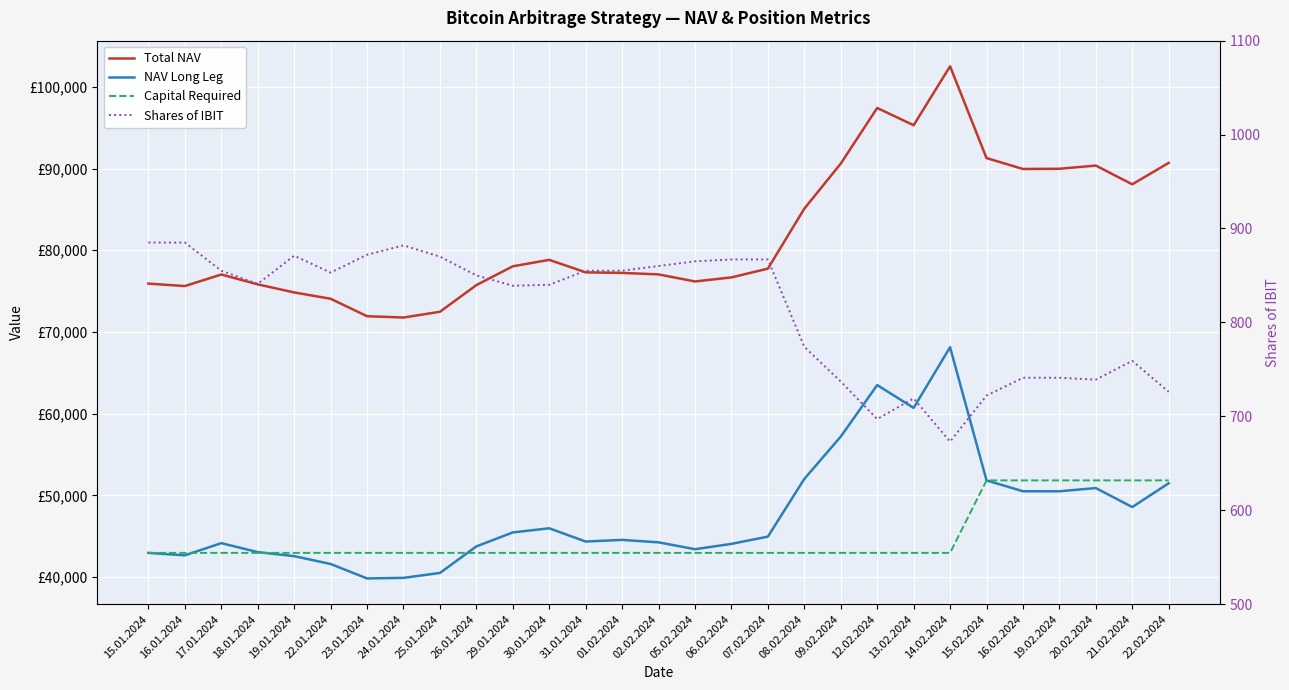

Count the number of data series in this chart.

4